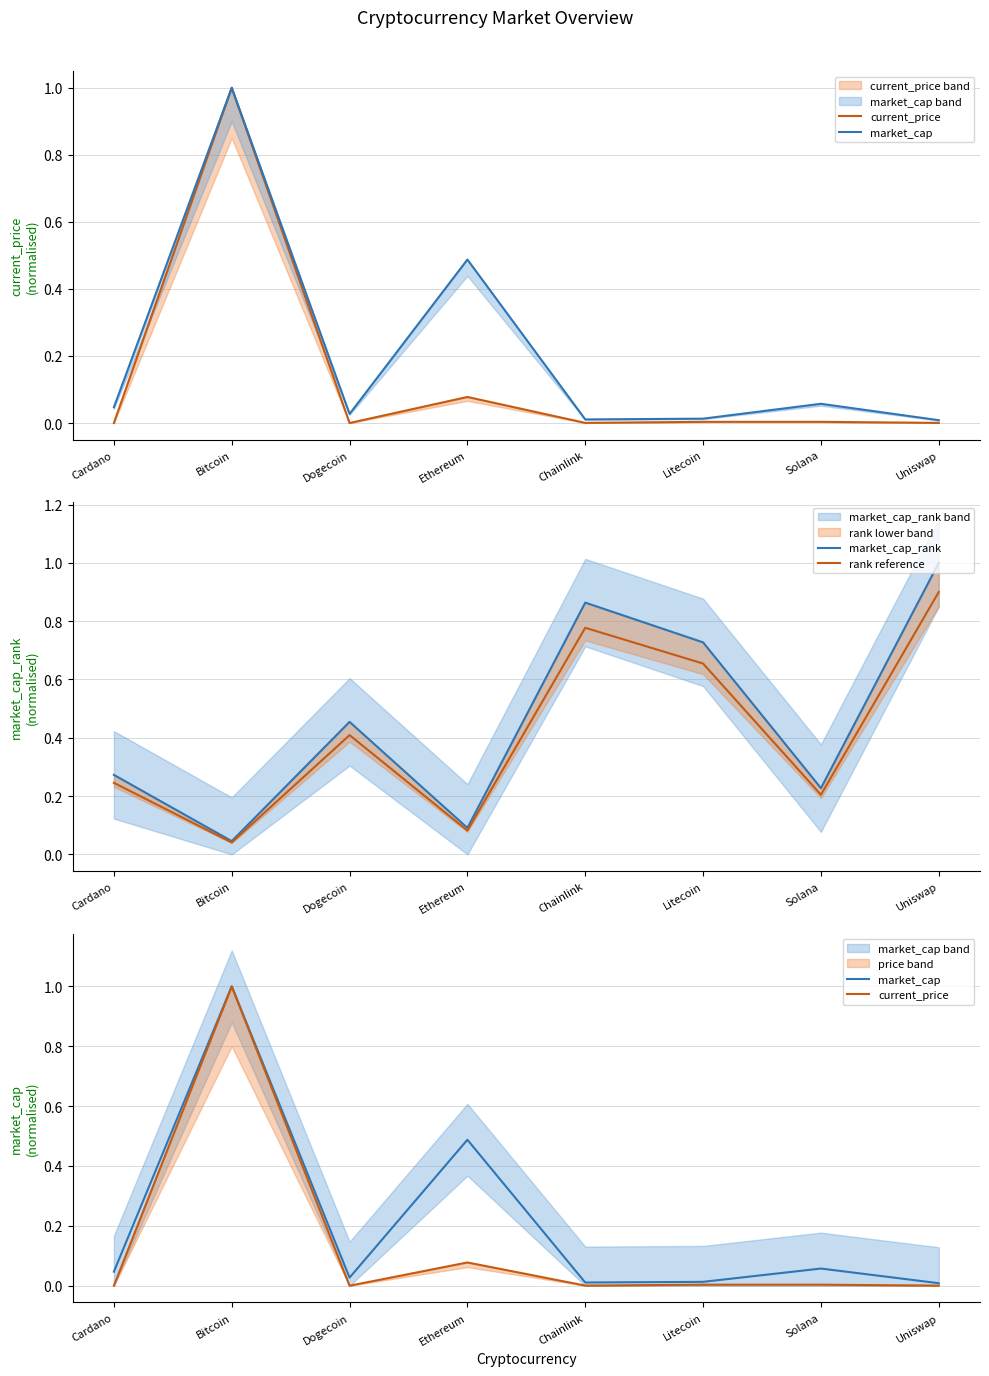

Reading right to left, list all the values displayed in this chart.

current_price: Uniswap=0.0	Solana=0.0	Litecoin=0.0	Chainlink=0.0	Ethereum=0.1	Dogecoin=0.0	Bitcoin=1.0	Cardano=0.0
market_cap: Uniswap=0.0	Solana=0.1	Litecoin=0.0	Chainlink=0.0	Ethereum=0.5	Dogecoin=0.0	Bitcoin=1.0	Cardano=0.0
market_cap_rank: Uniswap=1.0	Solana=0.2	Litecoin=0.7	Chainlink=0.9	Ethereum=0.1	Dogecoin=0.5	Bitcoin=0.0	Cardano=0.3
rank reference: Uniswap=0.9	Solana=0.2	Litecoin=0.7	Chainlink=0.8	Ethereum=0.1	Dogecoin=0.4	Bitcoin=0.0	Cardano=0.2